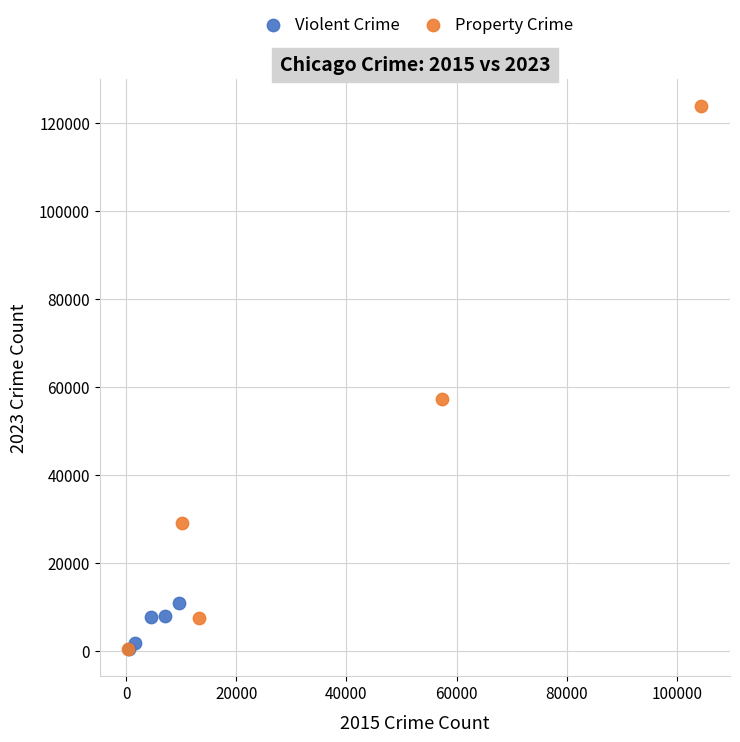

Which series has the largest Y range (max minus min)?

Property Crime